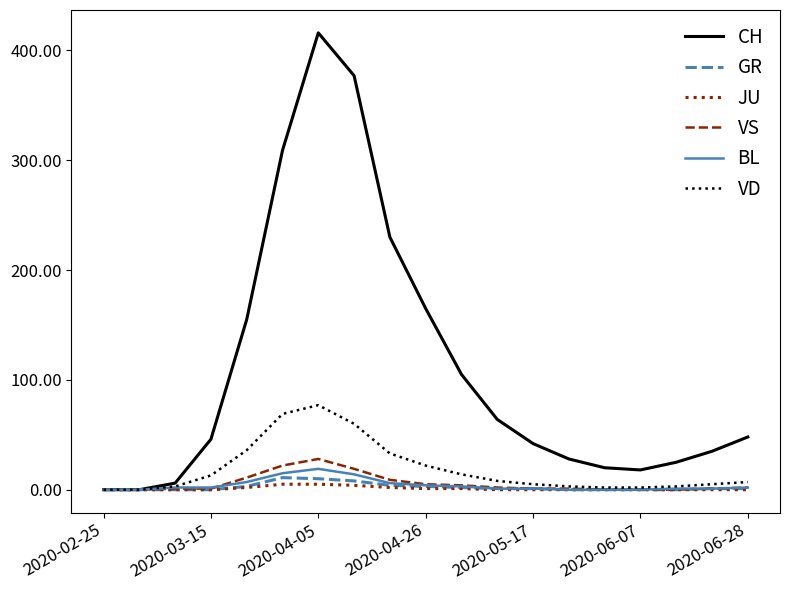

Which series has the widest spread of values?

CH